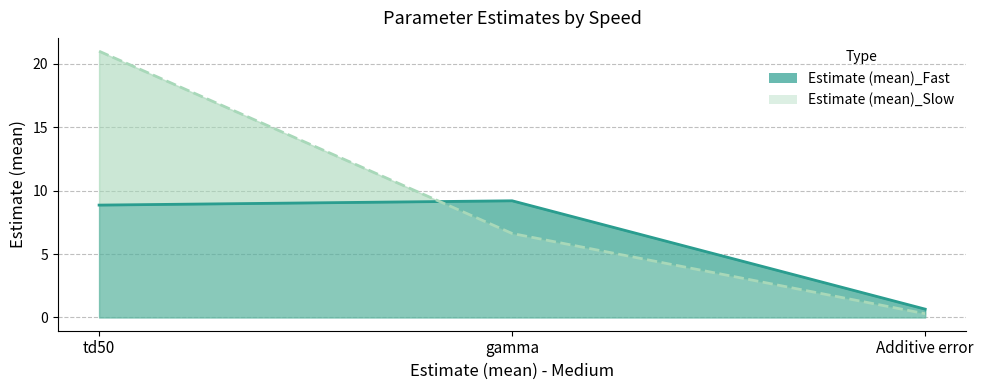

What value does the Estimate (mean)_Slow series have at td50?

21.0